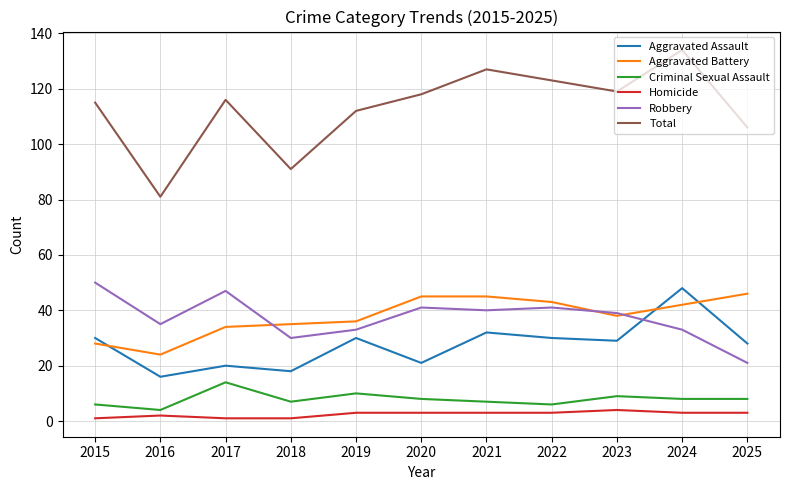

The value of Total at 2021 is 201. True or false?

False